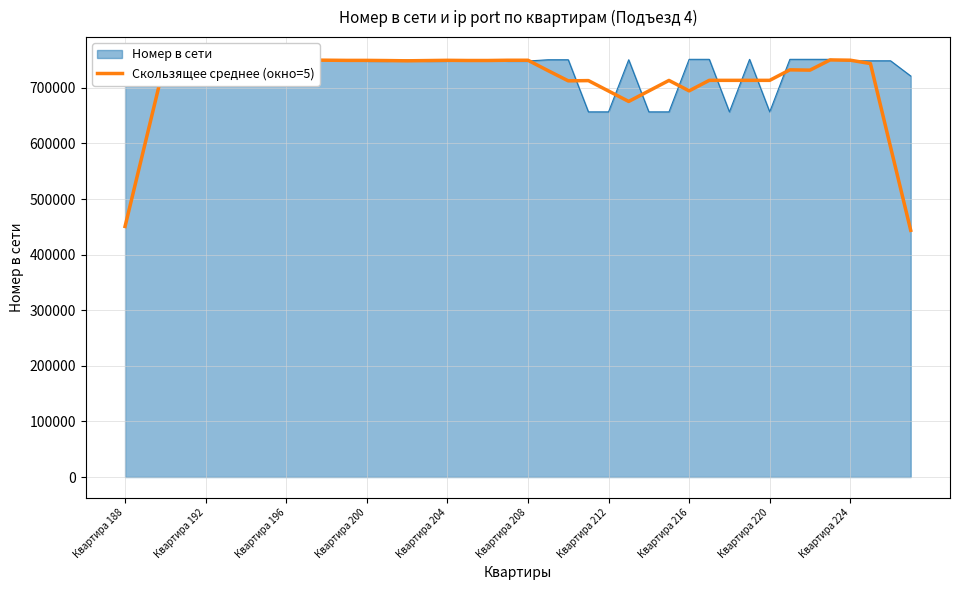

How many values exceed 749012?

20